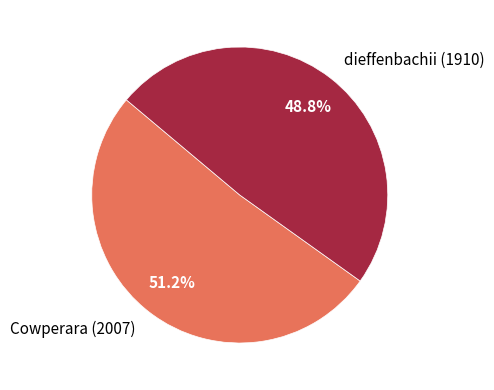

Count the number of slices in the pie.

2